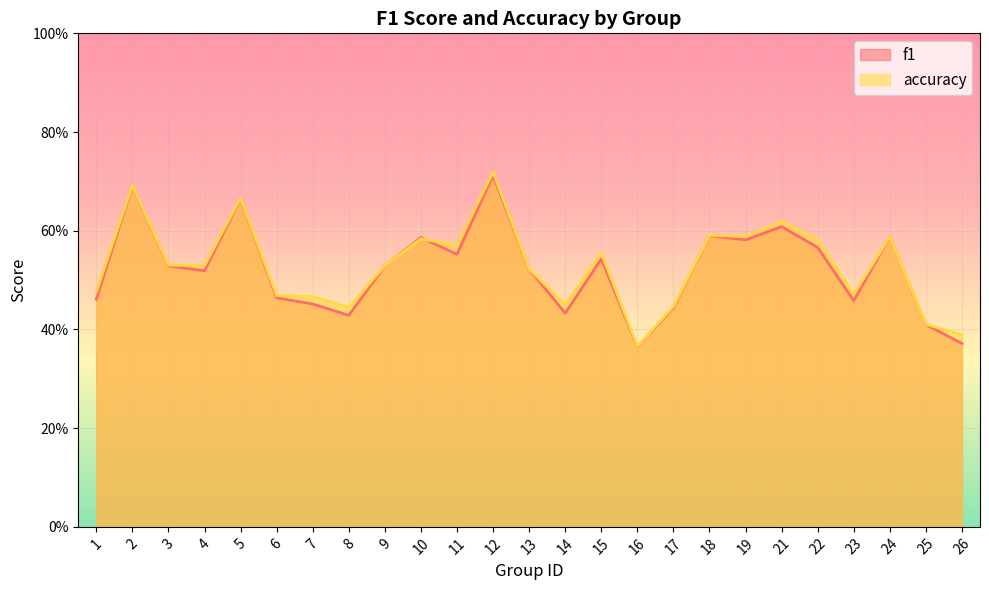

Reading left to right, what are all the values shown in this chart?

f1: 1=0.5	2=0.7	3=0.5	4=0.5	5=0.7	6=0.5	7=0.5	8=0.4	9=0.5	10=0.6	11=0.6	12=0.7	13=0.5	14=0.4	15=0.5	16=0.4	17=0.4	18=0.6	19=0.6	21=0.6	22=0.6	23=0.5	24=0.6	25=0.4	26=0.4
accuracy: 1=0.5	2=0.7	3=0.5	4=0.5	5=0.7	6=0.5	7=0.5	8=0.4	9=0.5	10=0.6	11=0.6	12=0.7	13=0.5	14=0.5	15=0.6	16=0.4	17=0.4	18=0.6	19=0.6	21=0.6	22=0.6	23=0.5	24=0.6	25=0.4	26=0.4